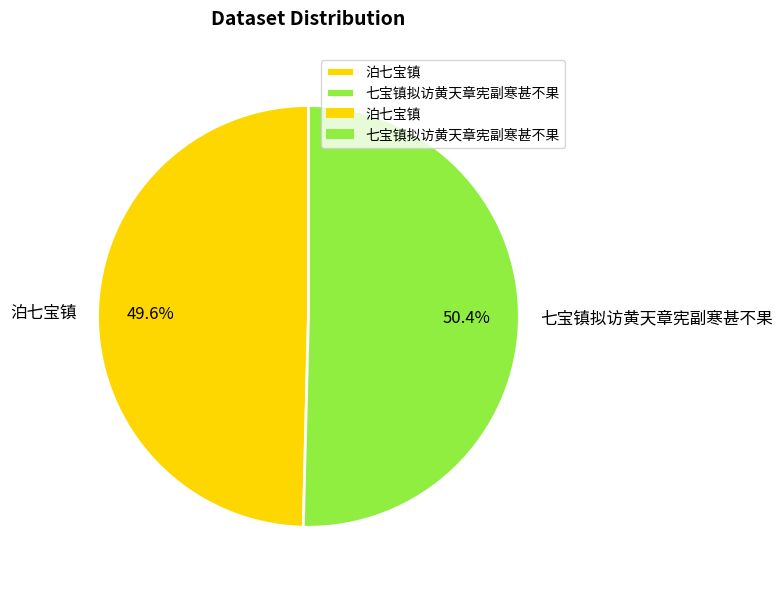

Which slice is the largest?

七宝镇拟访黄天章宪副寒甚不果